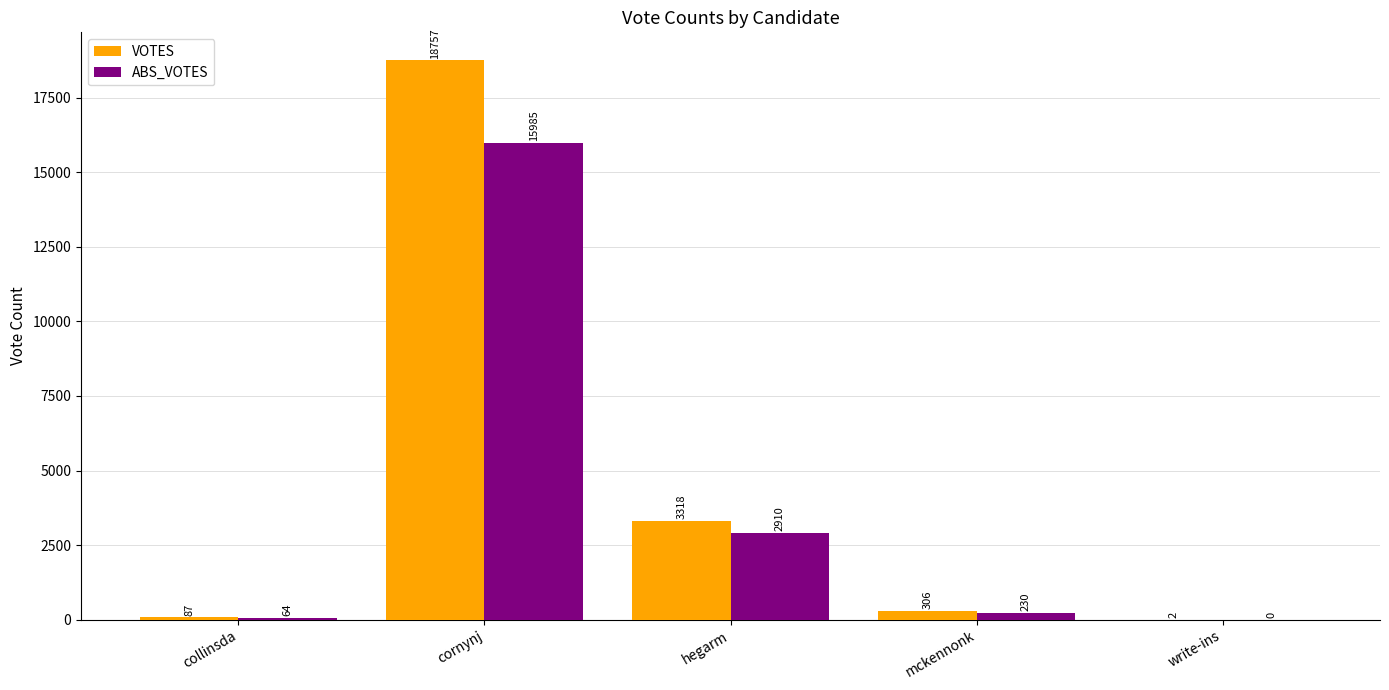

What is the maximum value shown in the chart?

18757